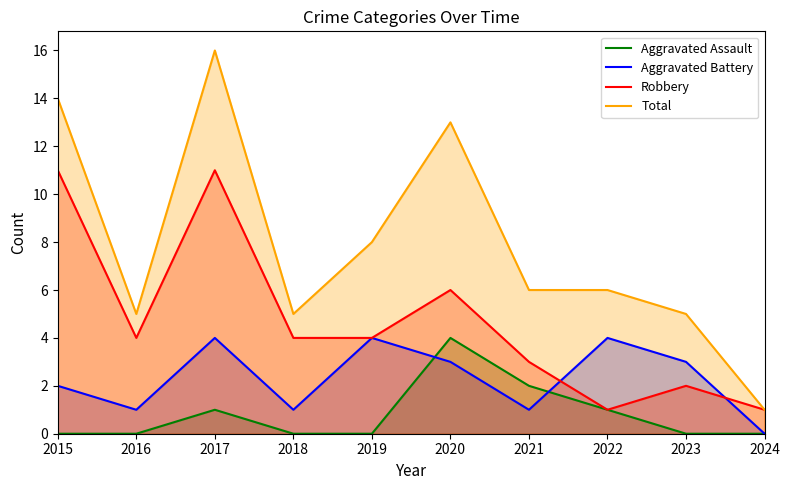

True or false: Robbery and Aggravated Assault intersect in this chart.

False